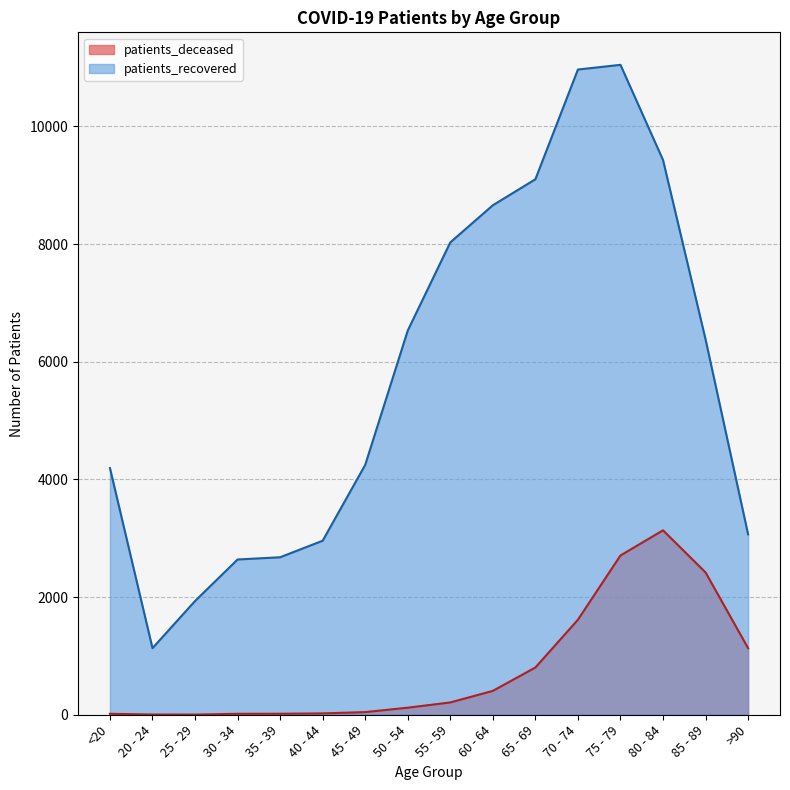

What is the lowest value of the patients_deceased series?

3